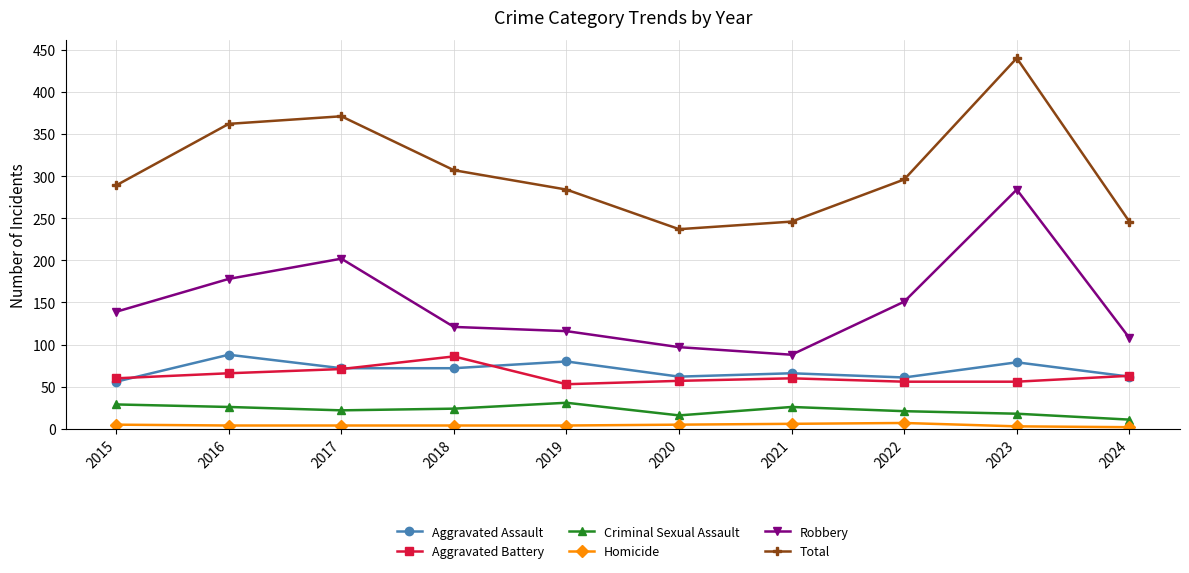

True or false: Total has more than 0 points higher than both neighbors.

True